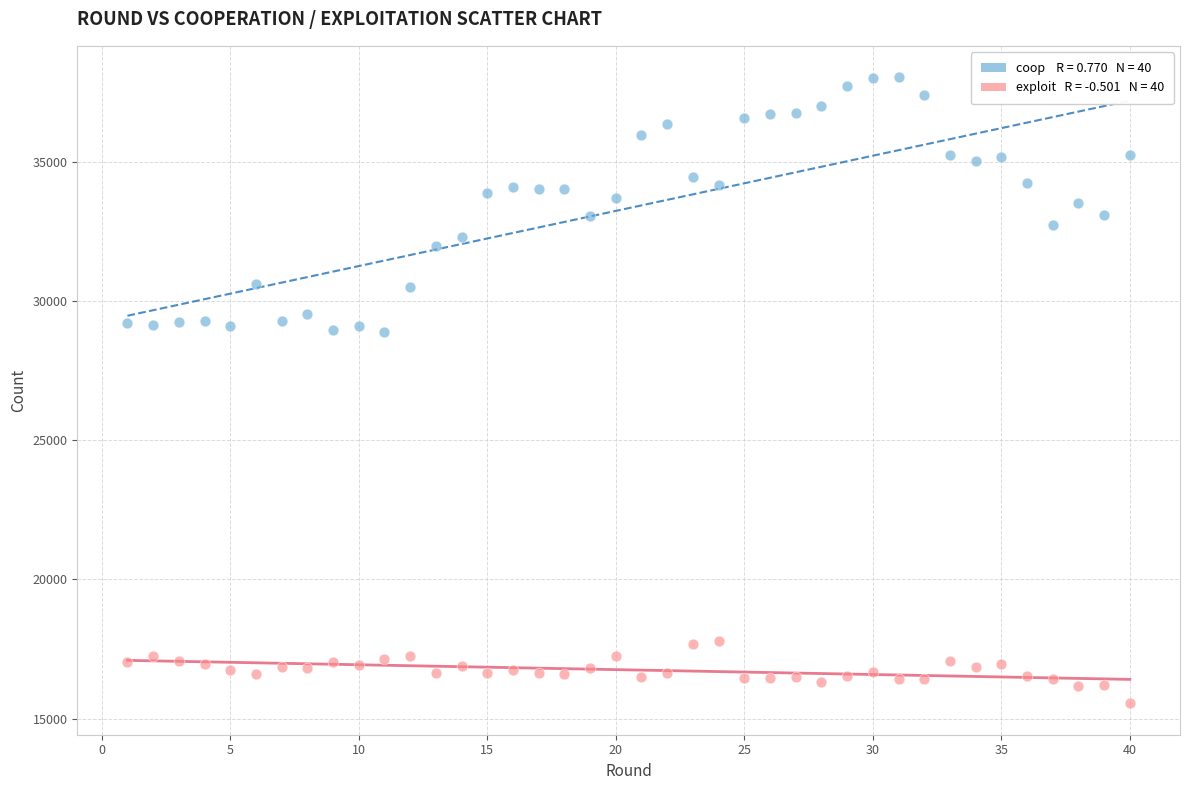

Across all data points, what is the range of X values (max minus min)?

39